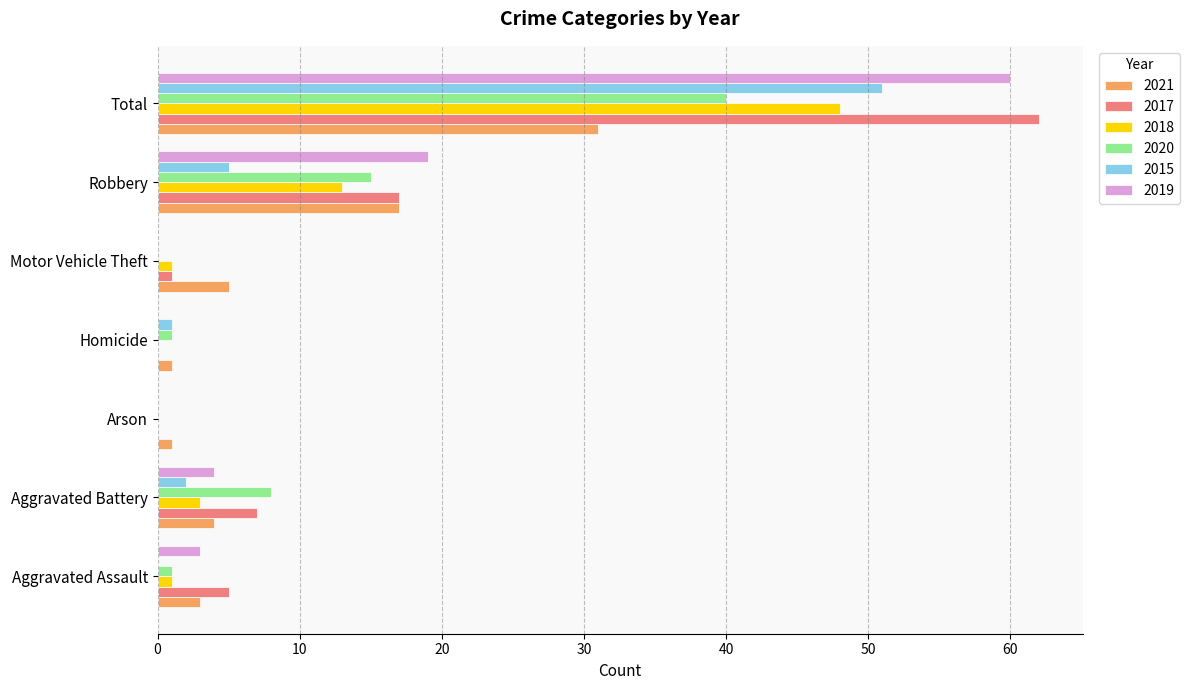

True or false: 2018 has a value of 5 at Aggravated Battery.

False